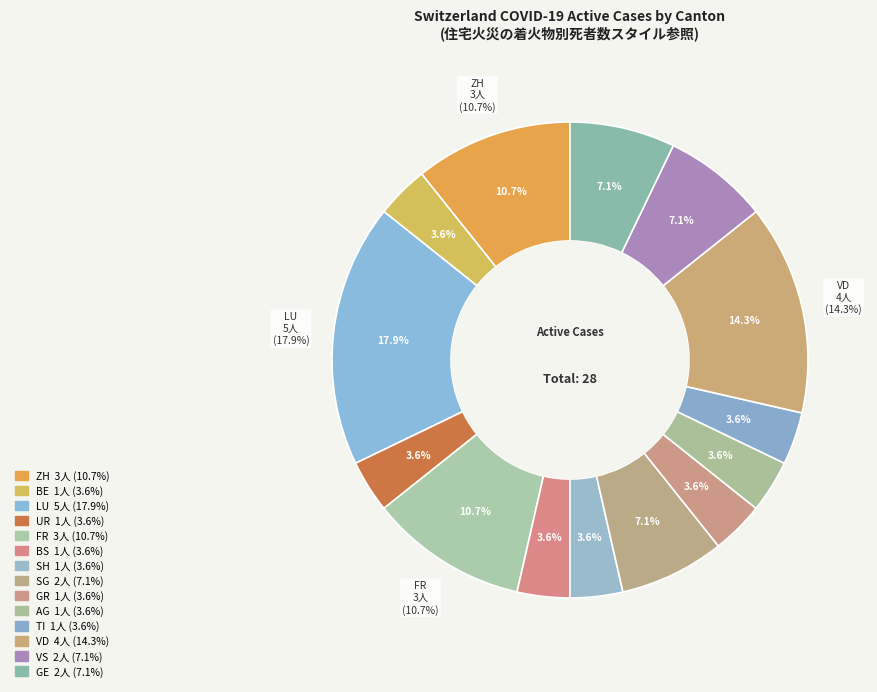

Does 2020-06-05 account for over 50% of the chart?

No